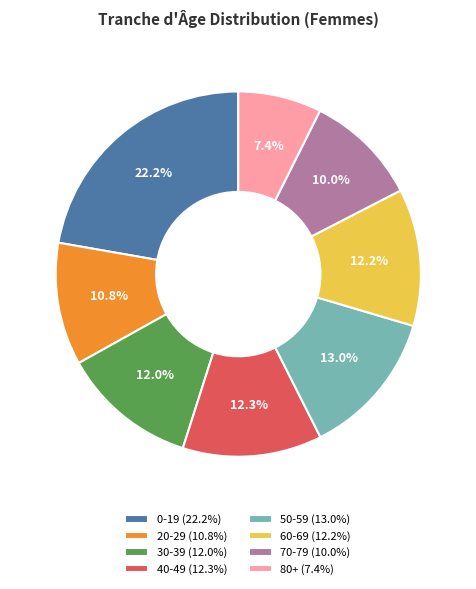

Which category has the biggest portion of the pie?

0-19